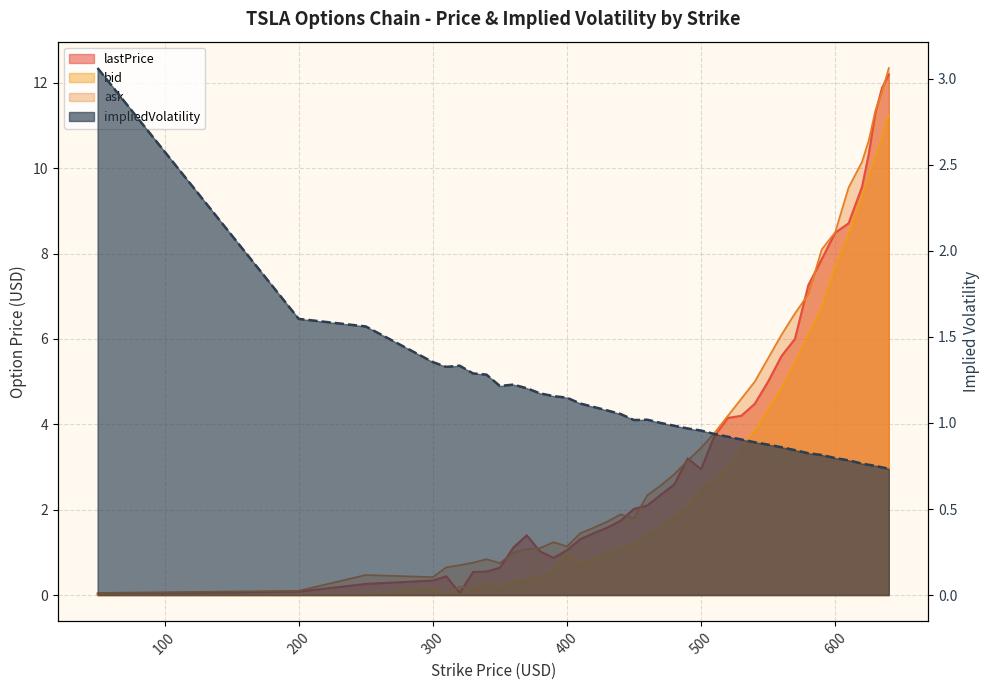

Which series has the widest spread of values?

ask